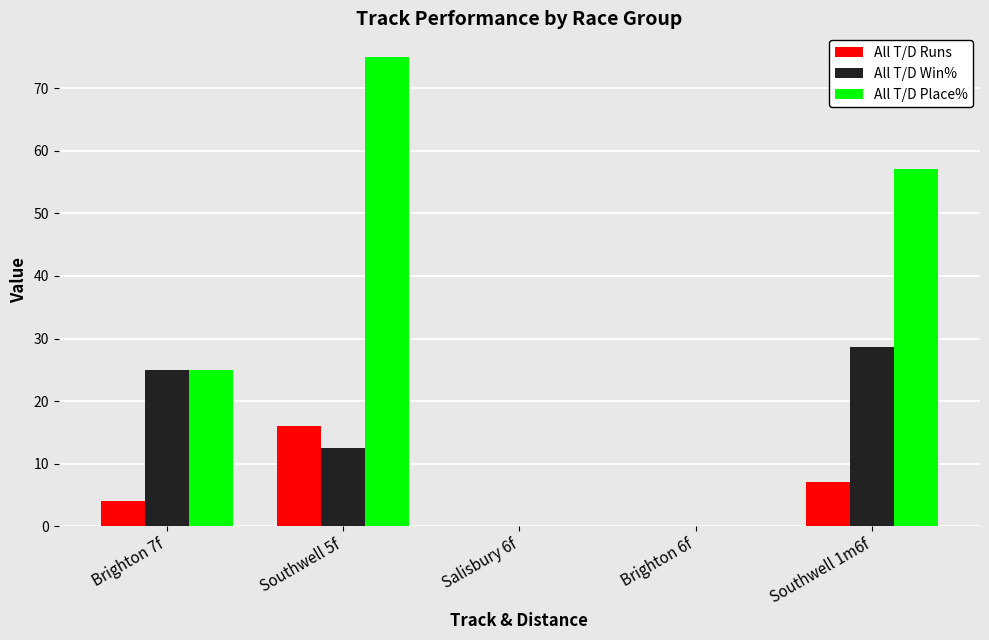

Reading left to right, list all the values displayed in this chart.

All T/D Runs: 4.0	16.0	0.0	0.0	7.0
All T/D Win%: 25.0	12.5	0.0	0.0	28.6
All T/D Place%: 25.0	75.0	0.0	0.0	57.1